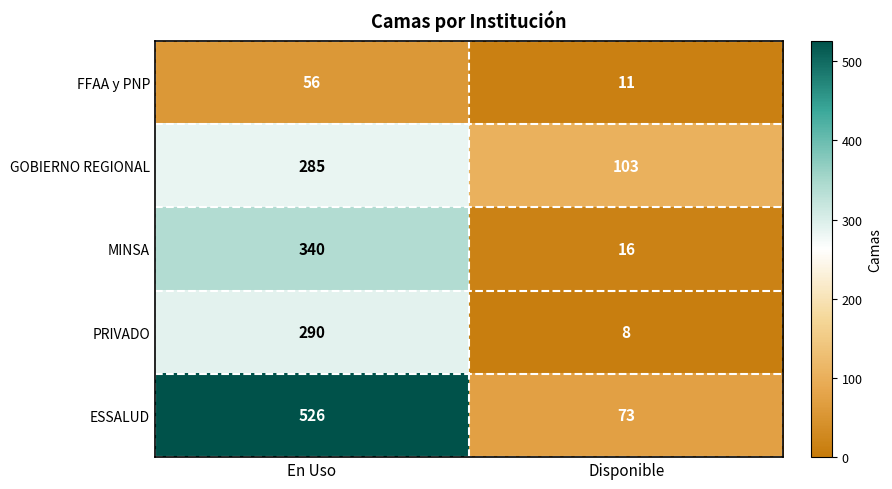

Which series has the widest spread of values?

ESSALUD